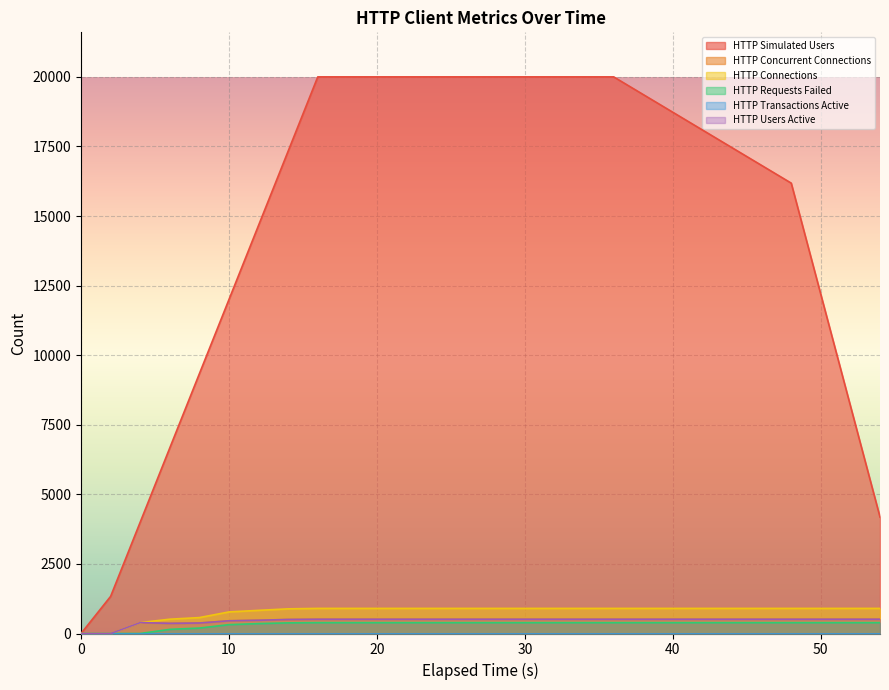

Between 48.0 and 54.0, which series saw the biggest shift?

HTTP Simulated Users